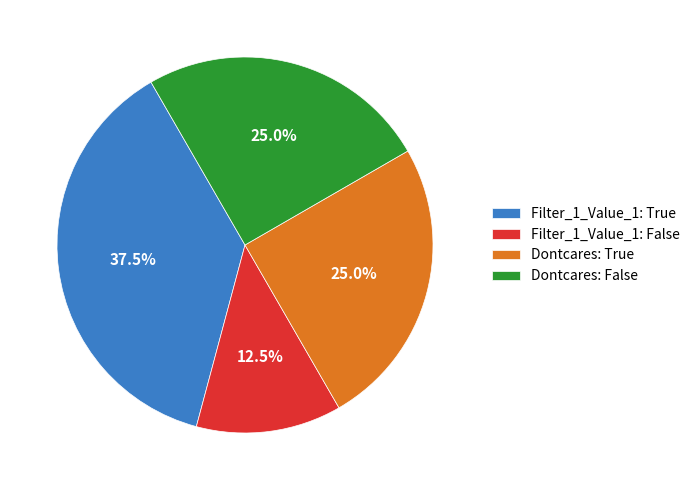

Combined, what portion of the pie is Filter_1_Value_1: False and Dontcares: False?

37.5%